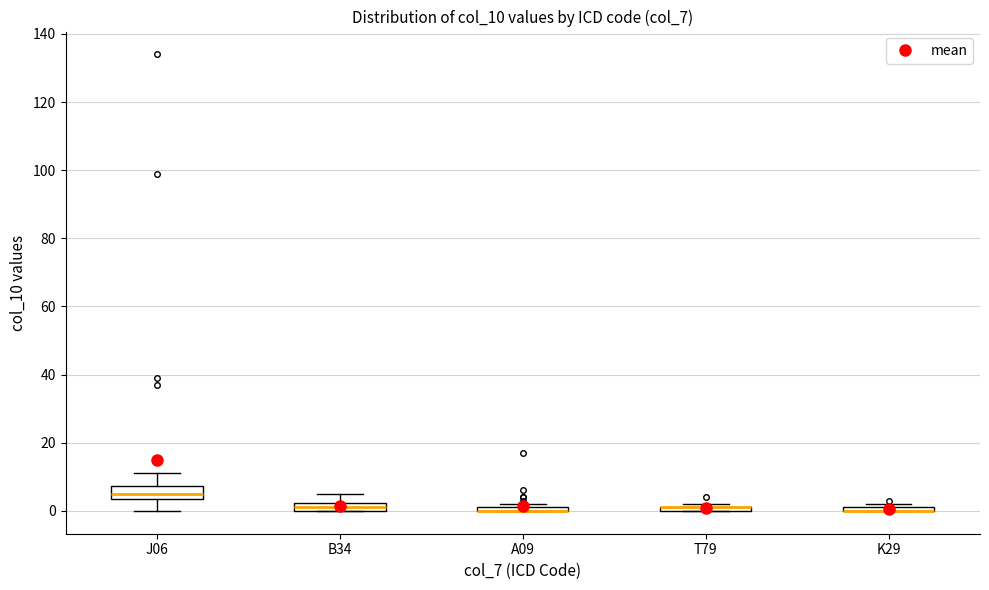

Where is the lower edge of the box for A09 on the y-axis? The values are not printed on the chart, so give them approximately, as read against the axis.

0